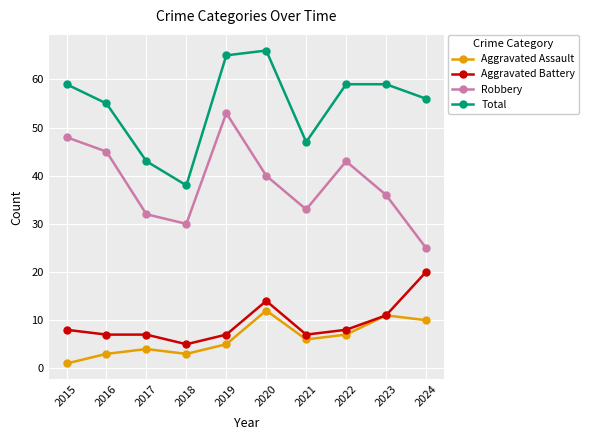

What is the difference between the highest and lowest values at 2019?

60